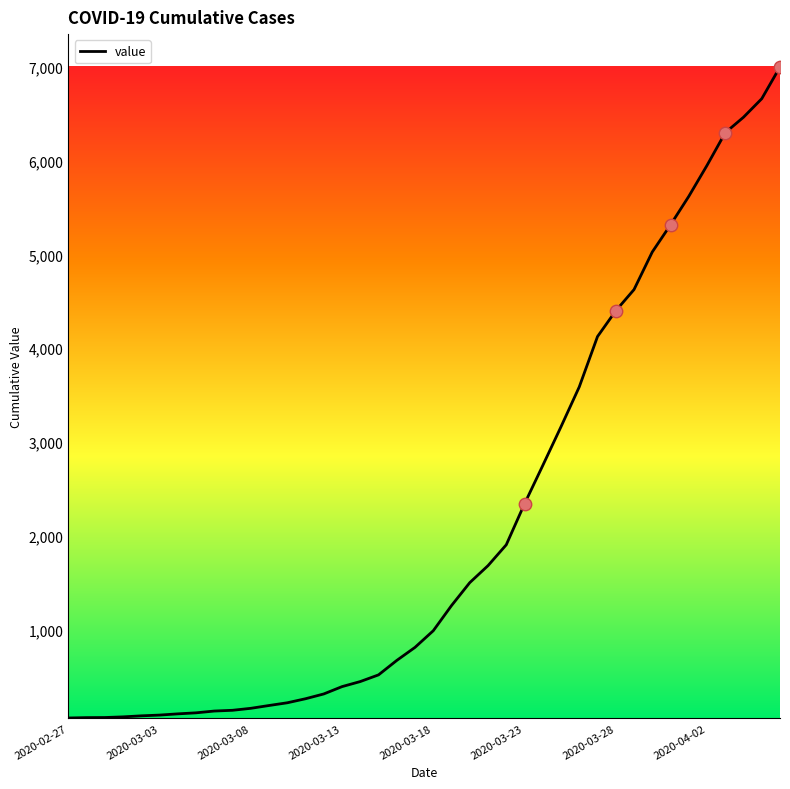

What is the greatest value displayed?

6995